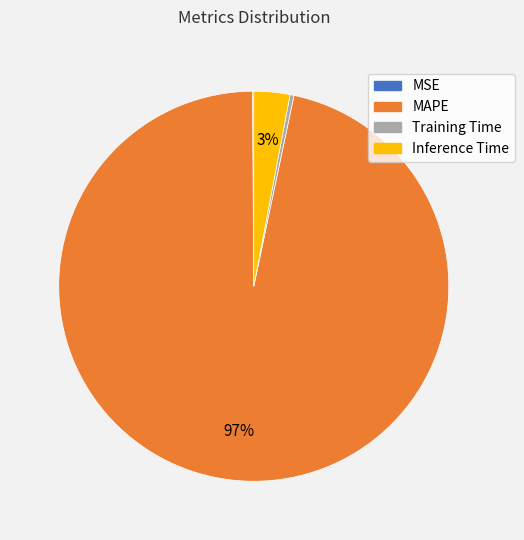

Is there a majority slice in this chart?

Yes